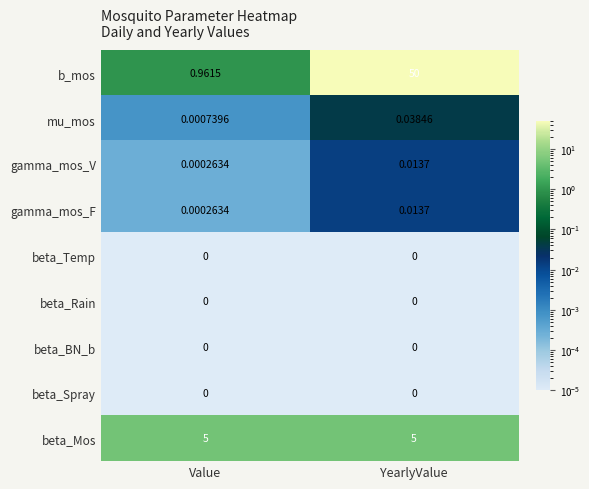

At which label does b_mos reach its peak?

YearlyValue